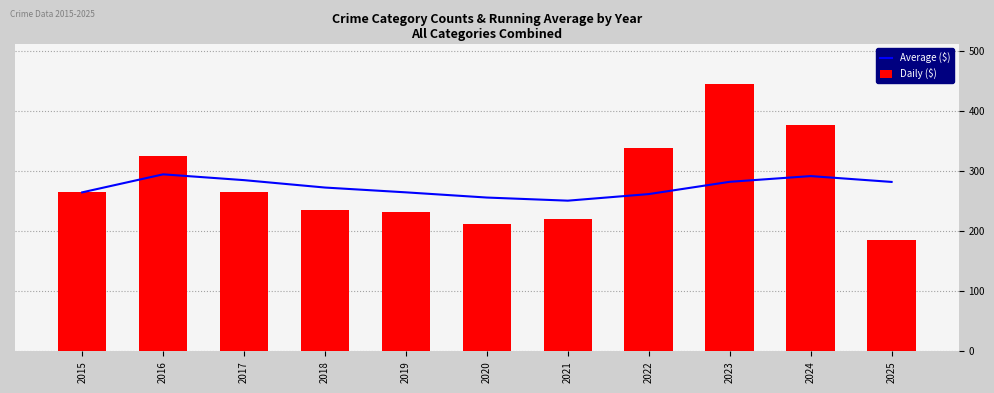

At how many categories does at least one series exceed 230?

11